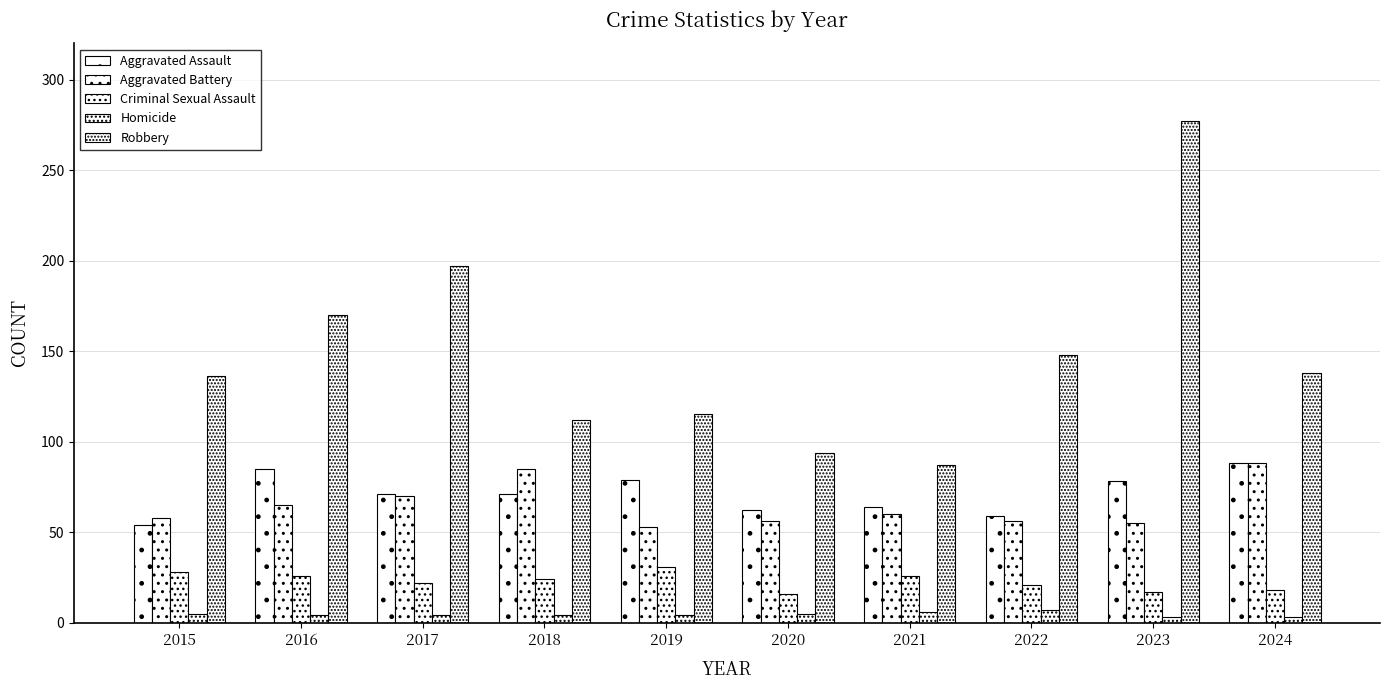

Reading left to right, extract all data points from this chart.

Aggravated Assault: 54	85	71	71	79	62	64	59	78	88
Aggravated Battery: 58	65	70	85	53	56	60	56	55	88
Criminal Sexual Assault: 28	26	22	24	31	16	26	21	17	18
Homicide: 5	4	4	4	4	5	6	7	3	3
Robbery: 136	170	197	112	115	94	87	148	277	138